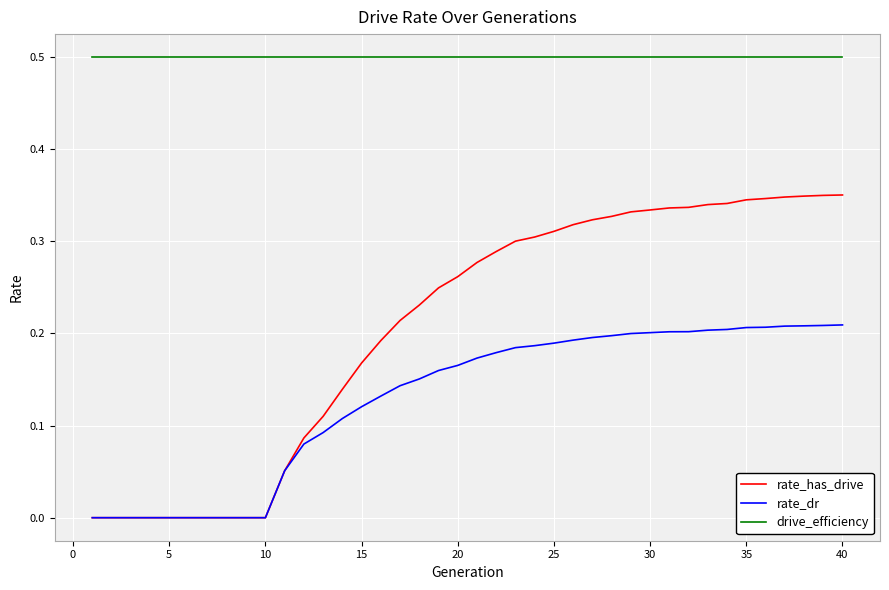

True or false: drive_efficiency and rate_has_drive intersect in this chart.

False